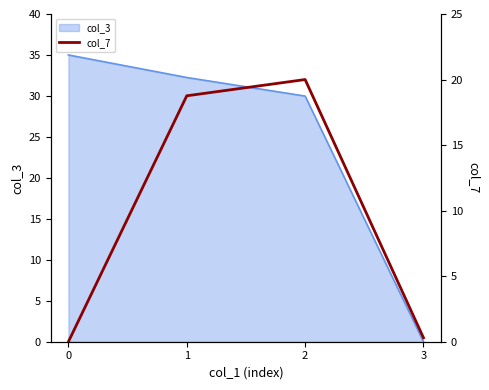

True or false: there are more than 1 points higher than both neighbors.

False